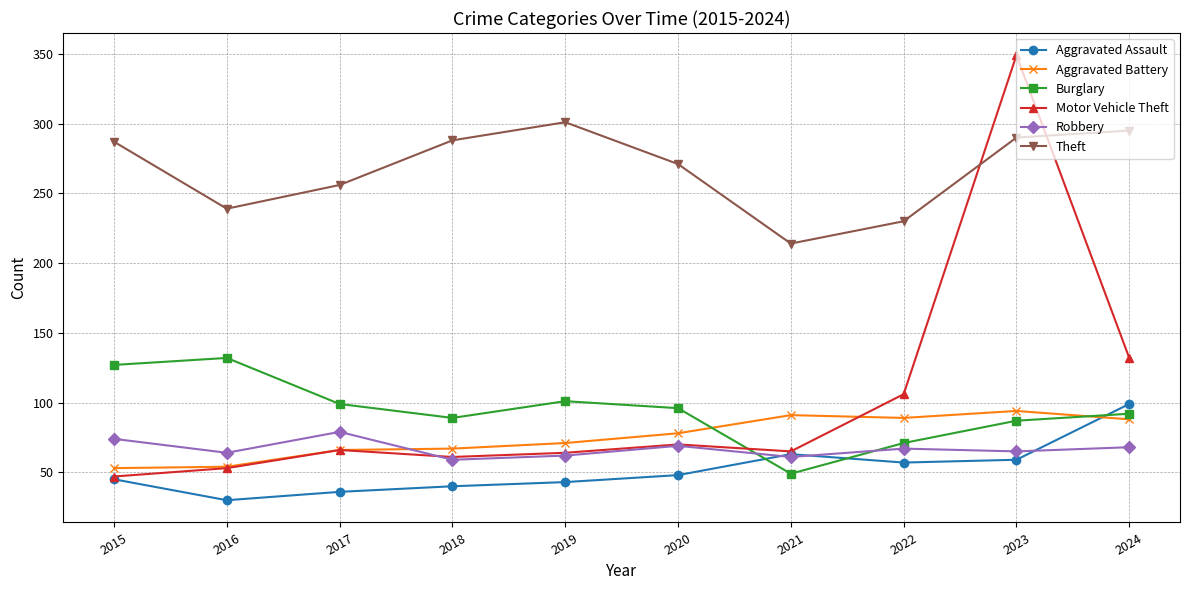

Is it true that Aggravated Battery equals 91 at 2021?

True